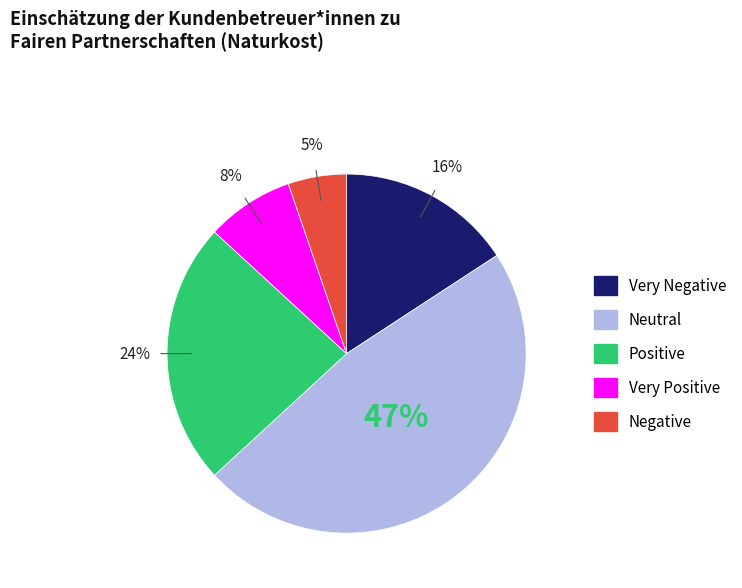

How many segments does this pie chart have?

5